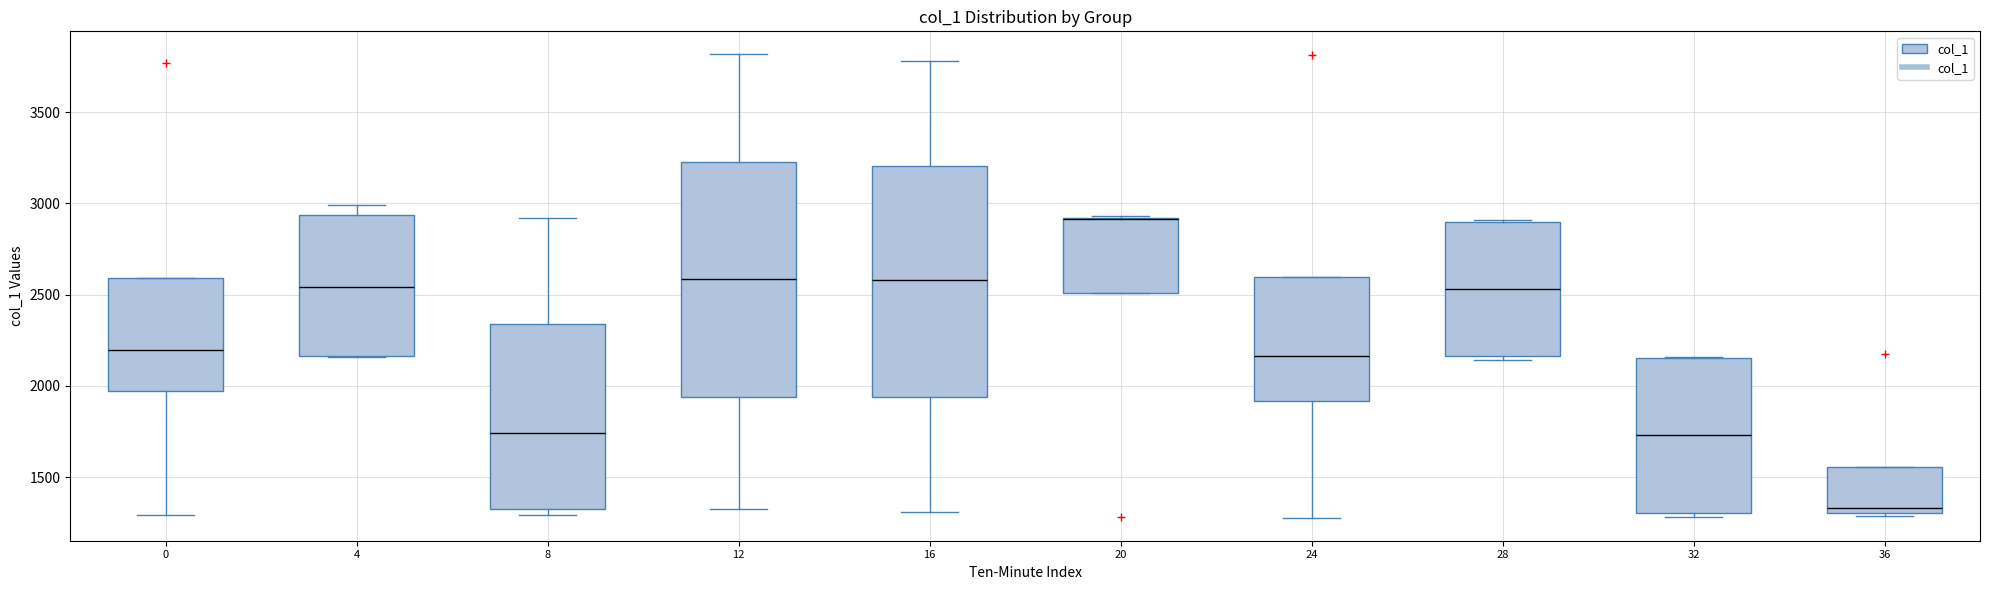

Reading left to right, read every box against the y-axis: the position of its median line, the range the box covers, and the ends of its whiskers. The values are not printed on the chart, so give them approximately, as read against the axis.

0: median 2200, box 1950 to 2600, whiskers 1300 to 2600
4: median 2550, box 2150 to 2950, whiskers 2150 to 3000
8: median 1750, box 1300 to 2350, whiskers 1300 (just below the box's lower edge) to 2900
12: median 2600, box 1950 to 3250, whiskers 1350 to 3800
16: median 2600, box 1950 to 3200, whiskers 1300 to 3800
20: median 2900 (drawn on the box's upper edge), box 2500 to 2900, whiskers 2500 to 2950
24: median 2150, box 1900 to 2600, whiskers 1300 to 2600
28: median 2550, box 2150 to 2900, whiskers 2150 (just below the box's lower edge) to 2900
32: median 1750, box 1300 to 2150, whiskers 1300 (just below the box's lower edge) to 2150
36: median 1350, box 1300 to 1550, whiskers 1300 (just below the box's lower edge) to 1550